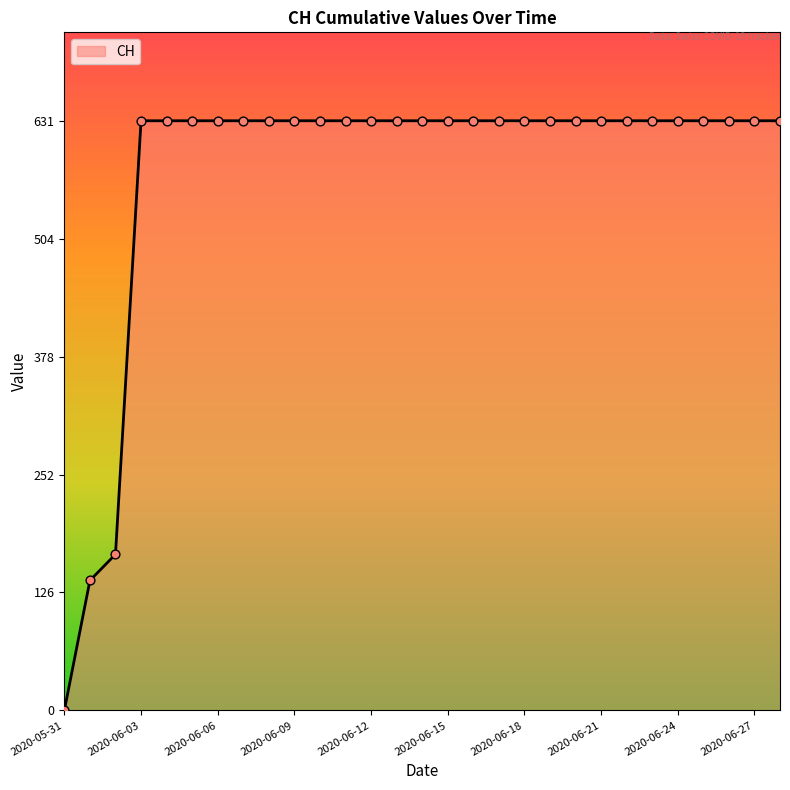

What is the maximum value shown in the chart?

631